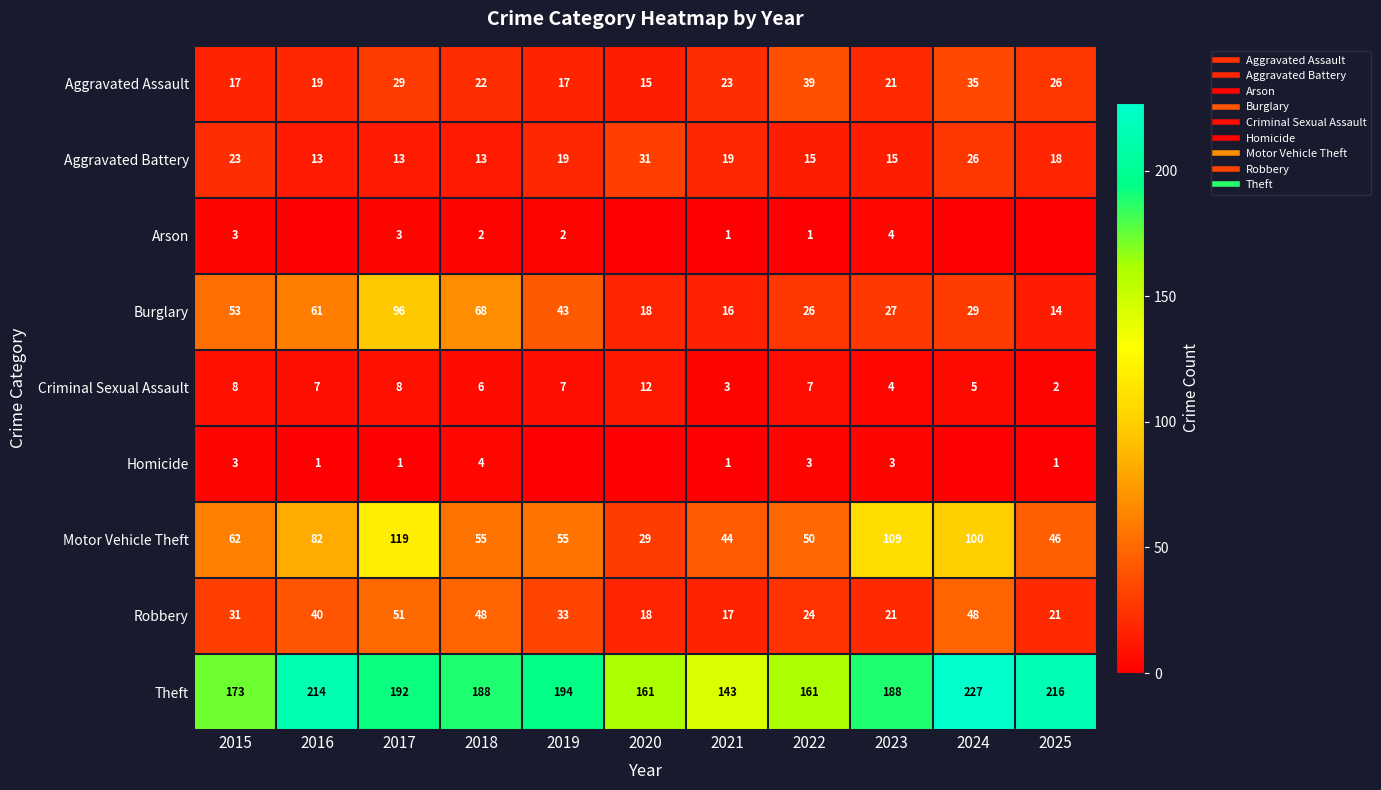

What is the difference between the maximum and minimum values in the Arson series?

4